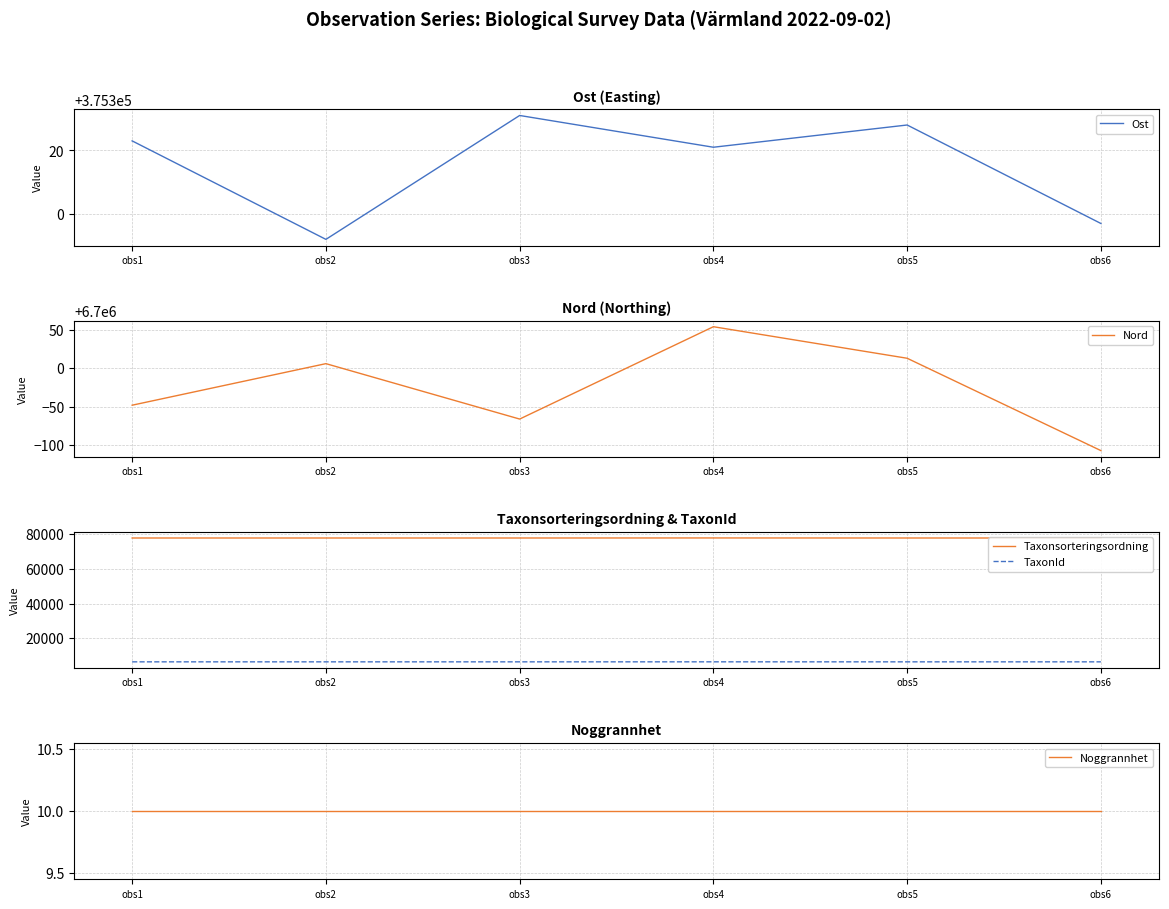

What is the lowest value of the Taxonsorteringsordning series?

77746